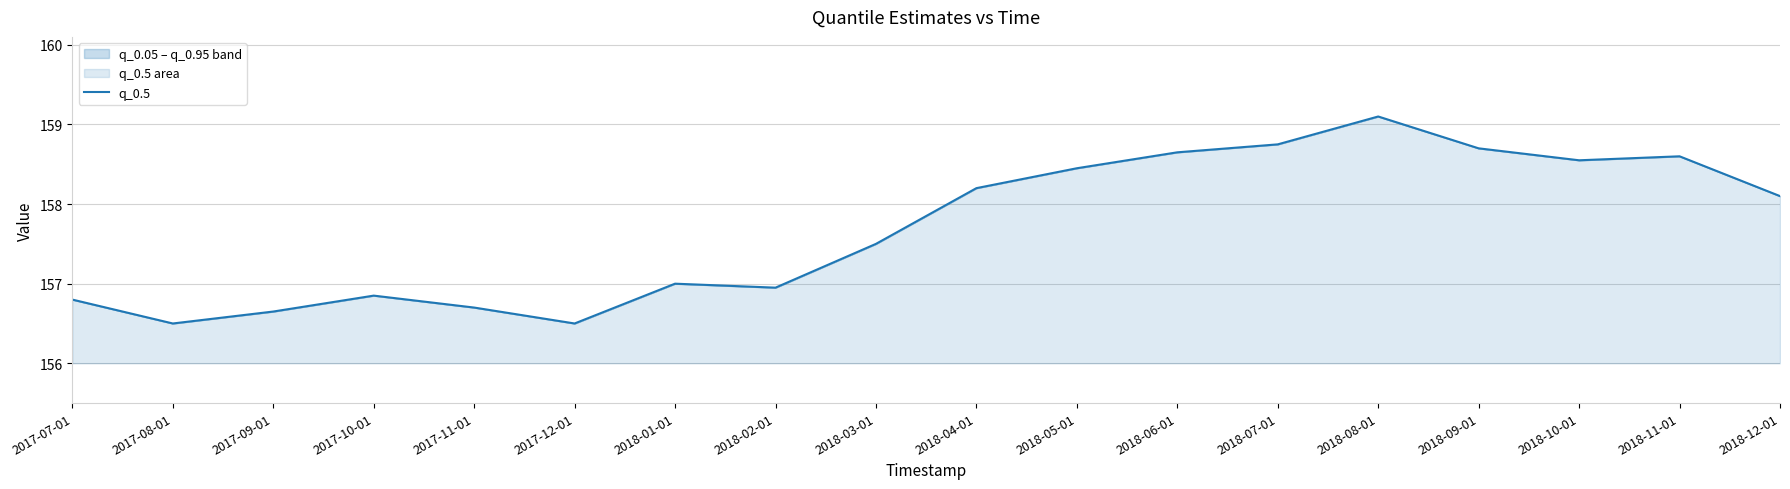

What is the approximate value at 2018-02-01?

156.9